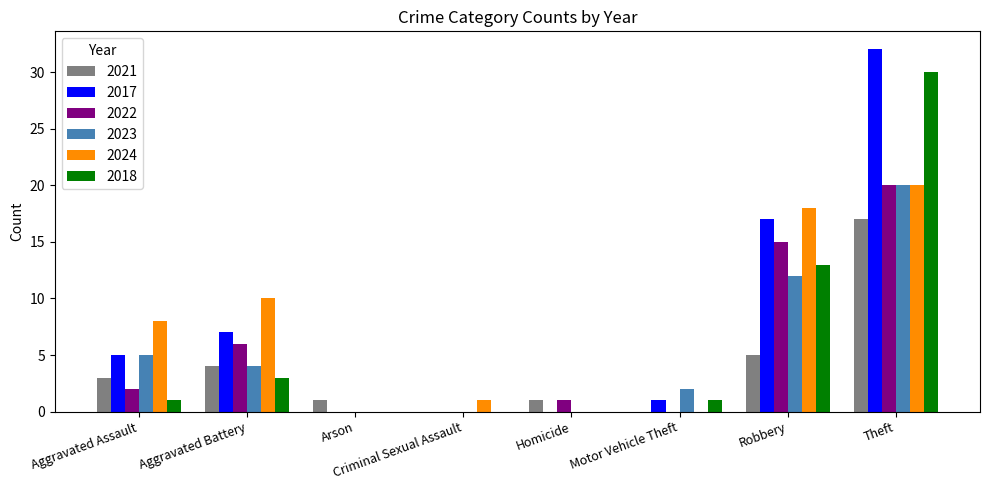

Which series changed the most between Aggravated Battery and Theft?

2018